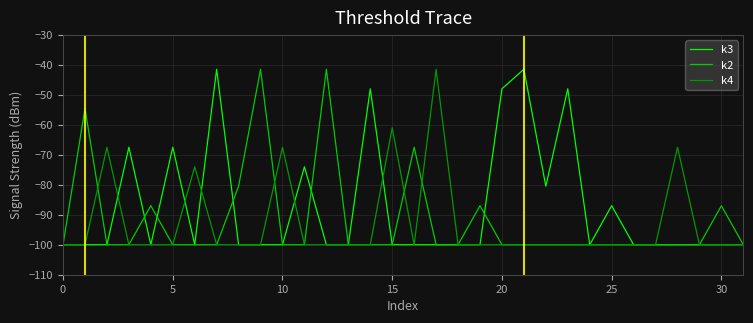

What is the highest value of the k2 series?

-41.5